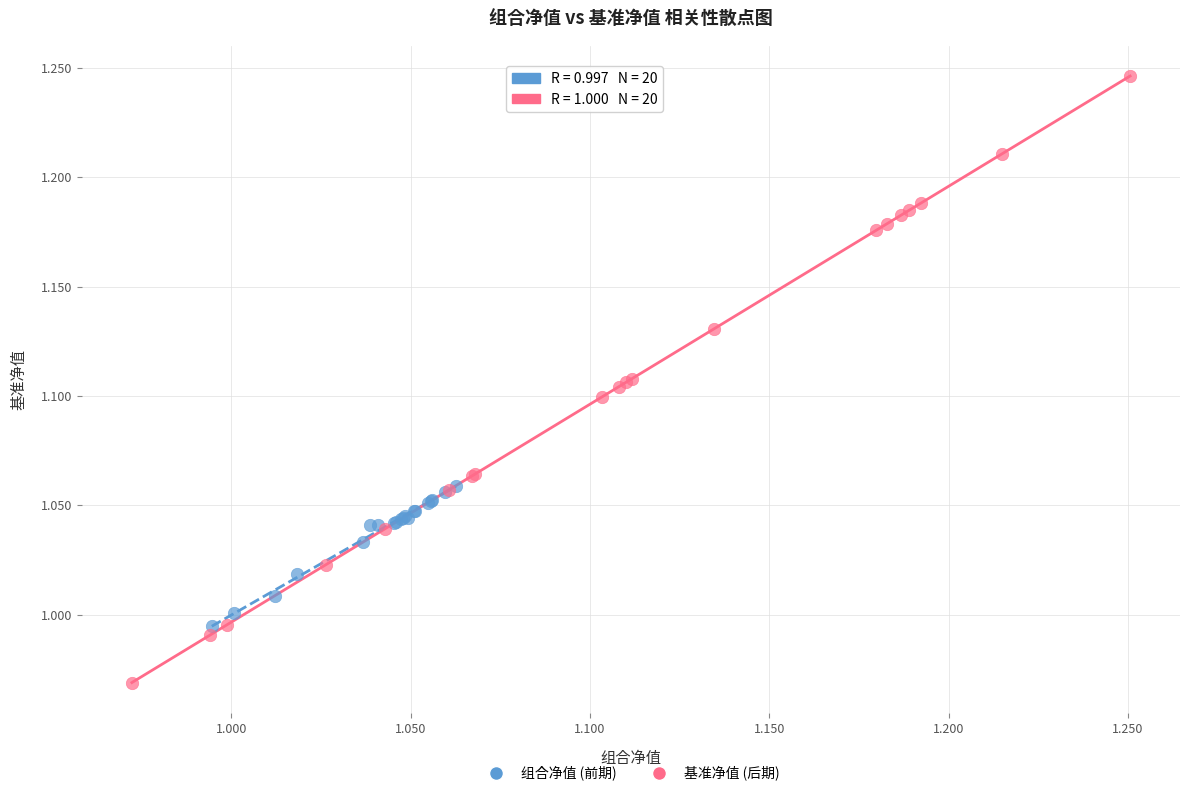

Which series reaches the minimum Y coordinate?

基准净值 (后期)